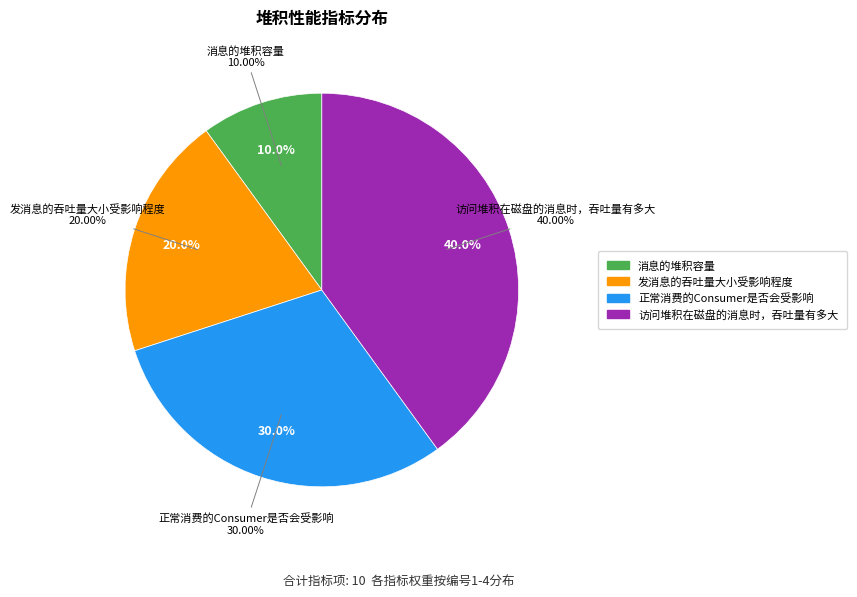

To the nearest percent, what portion does 消息的堆积容量 represent?

10%